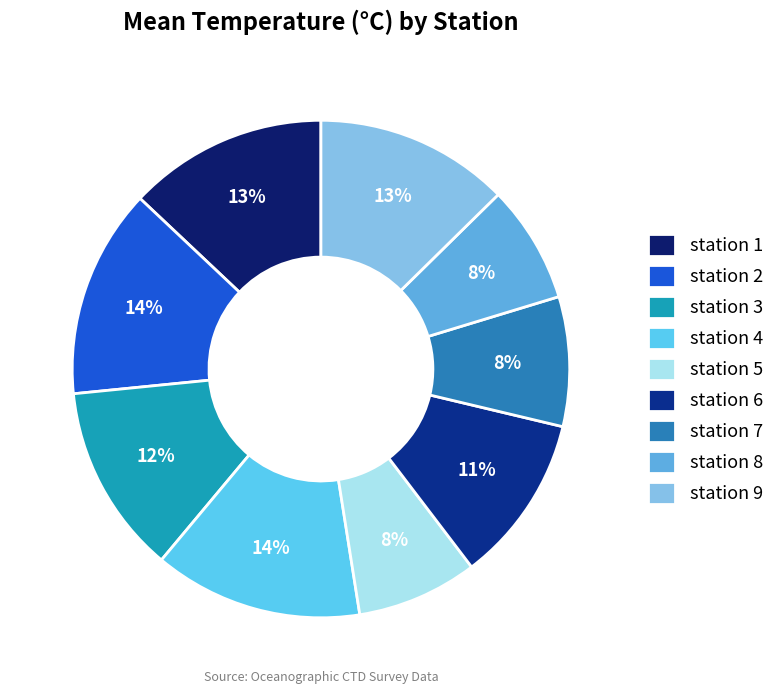

Which slice is the smallest?

station 7